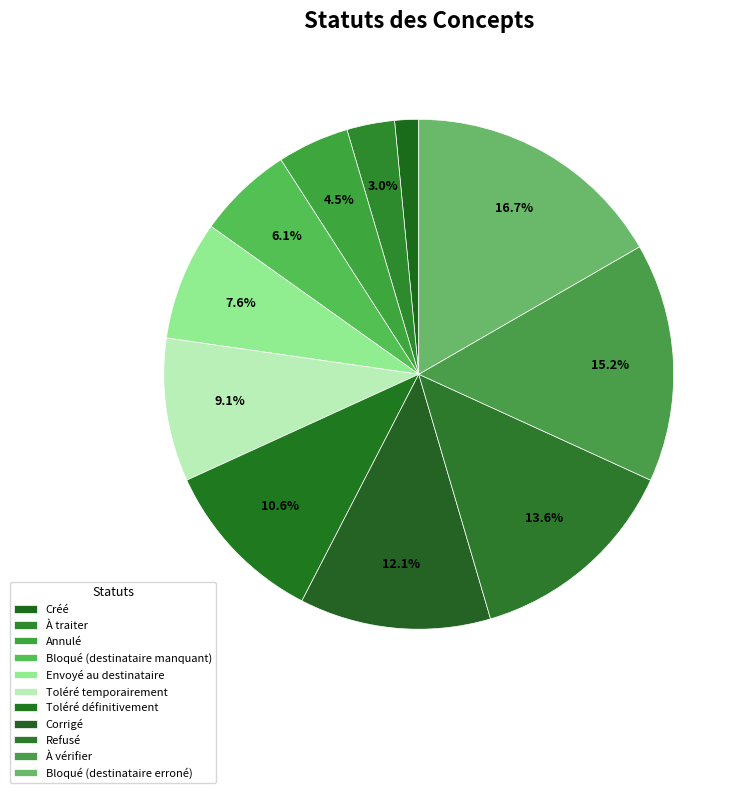

Count the number of slices in the pie.

11